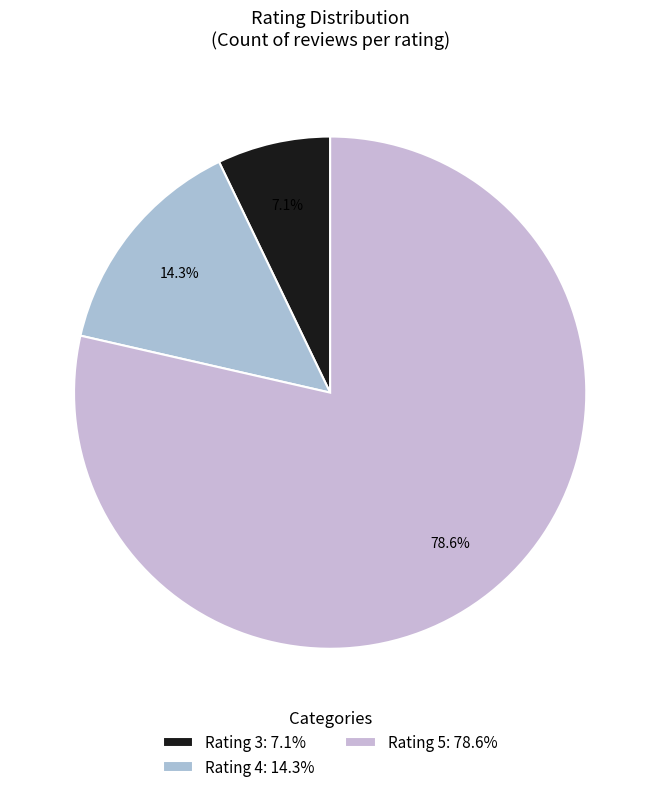

To the nearest percent, what is the average slice percentage?

33%